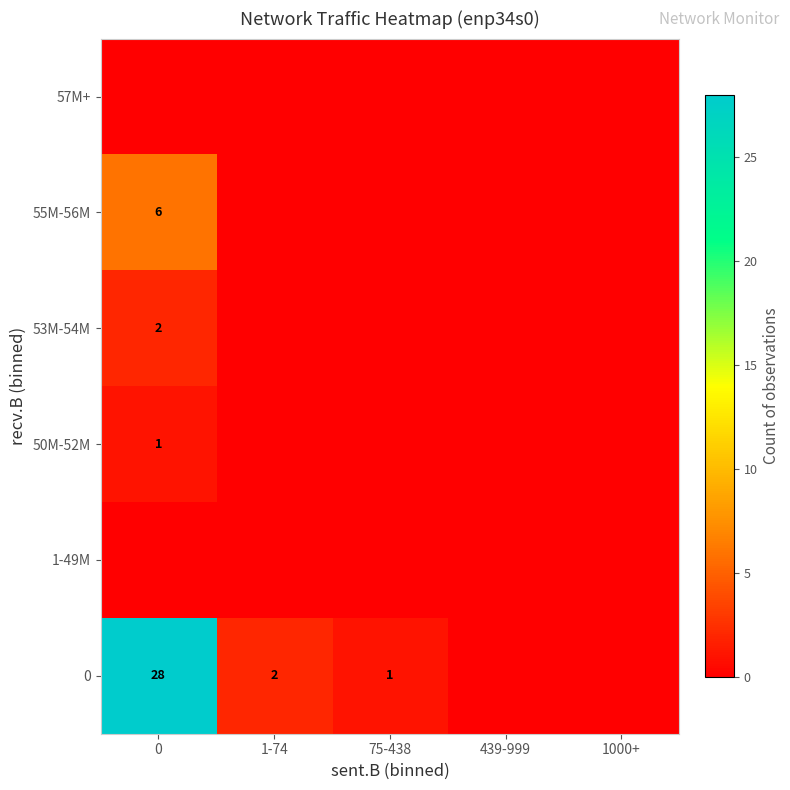

The value of 0 at 75-438 is 1. True or false?

True